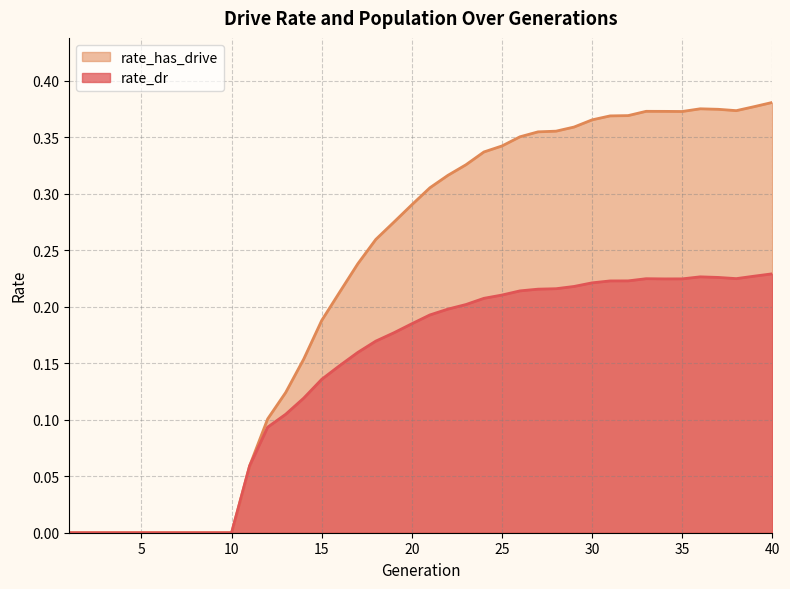

True or false: rate_has_drive and rate_dr cross at least once.

False